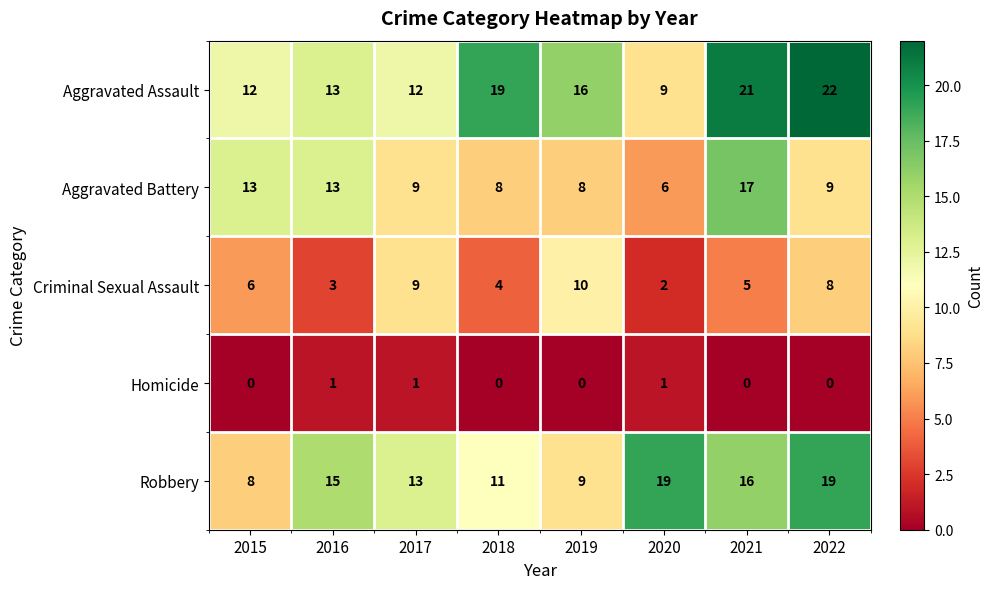

Between 2020 and 2022, which series saw the biggest shift?

Aggravated Assault